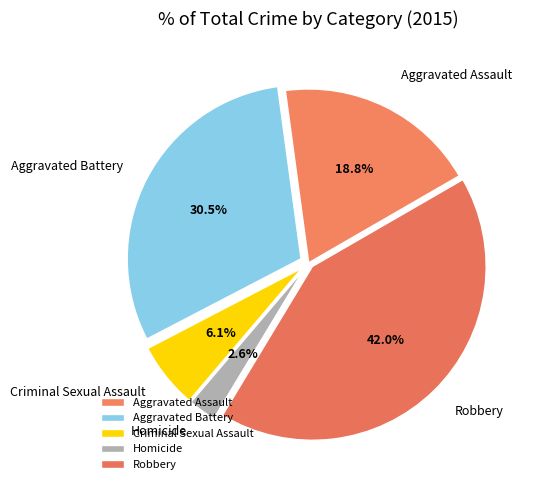

Which slice is the largest?

Robbery